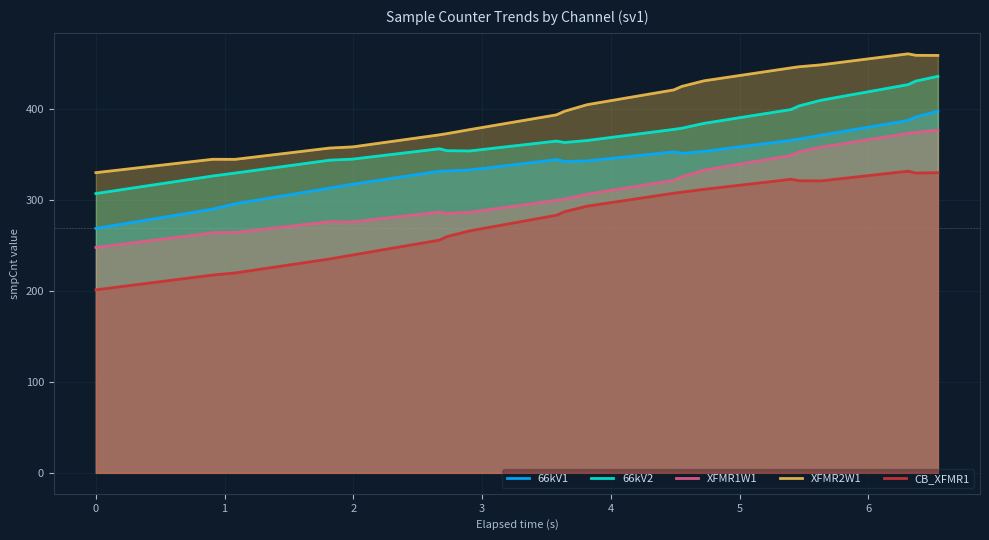

At how many categories does at least one series exceed 304?

20